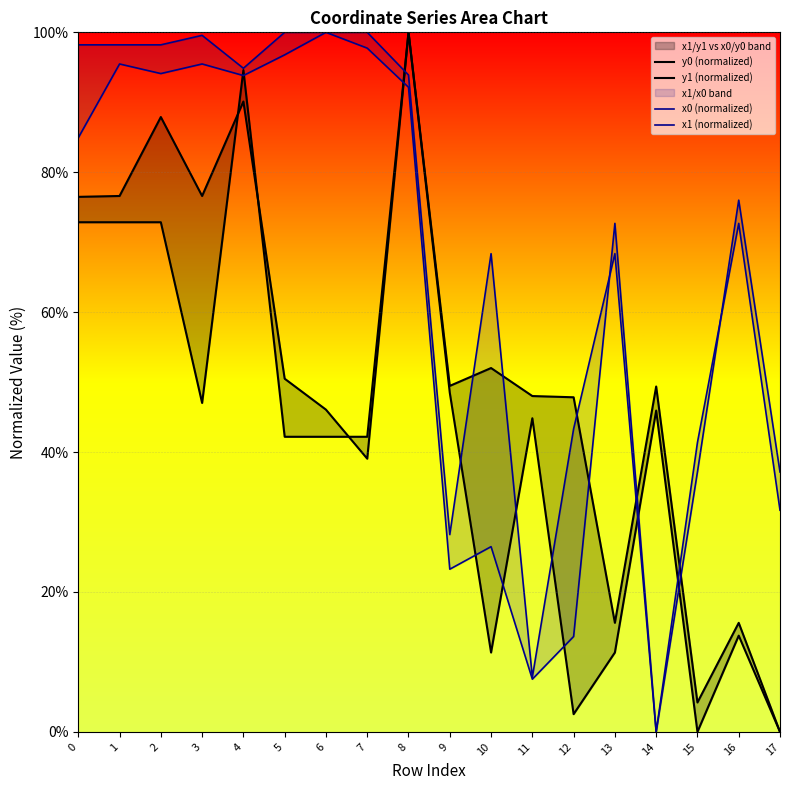

Where is x1 (normalized) nearest to the value 50?

15